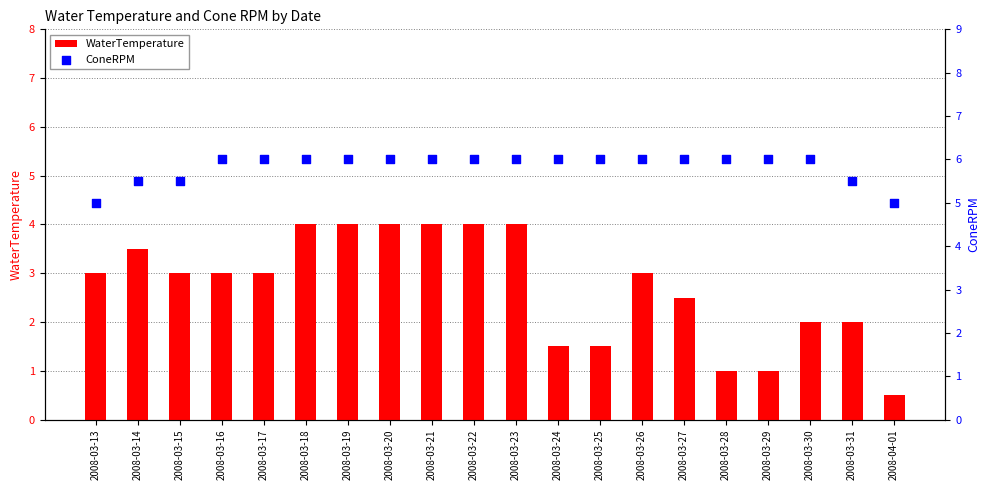

What is the total value across all series at 2008-03-17?

9.0